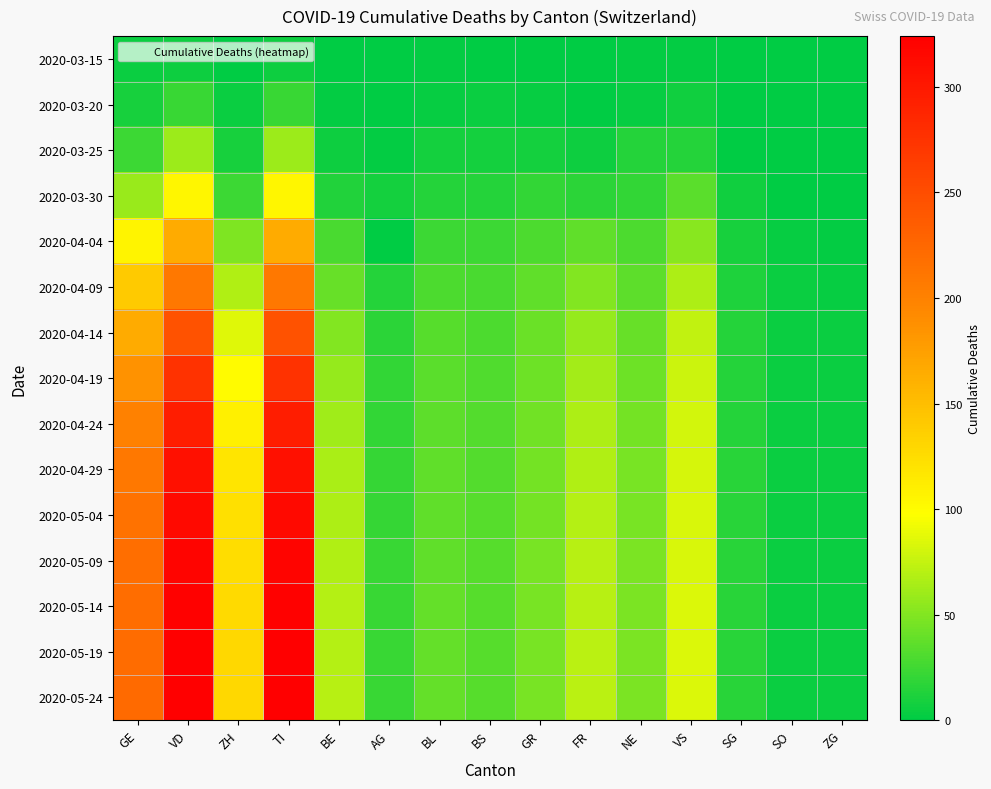

What is the spread (max minus min) of values at ZG?

5